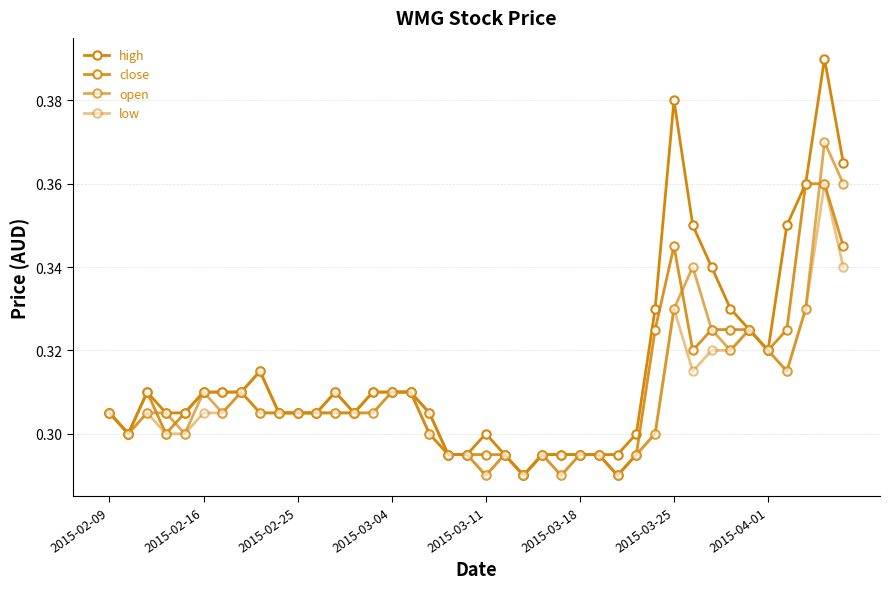

True or false: close and low intersect in this chart.

False